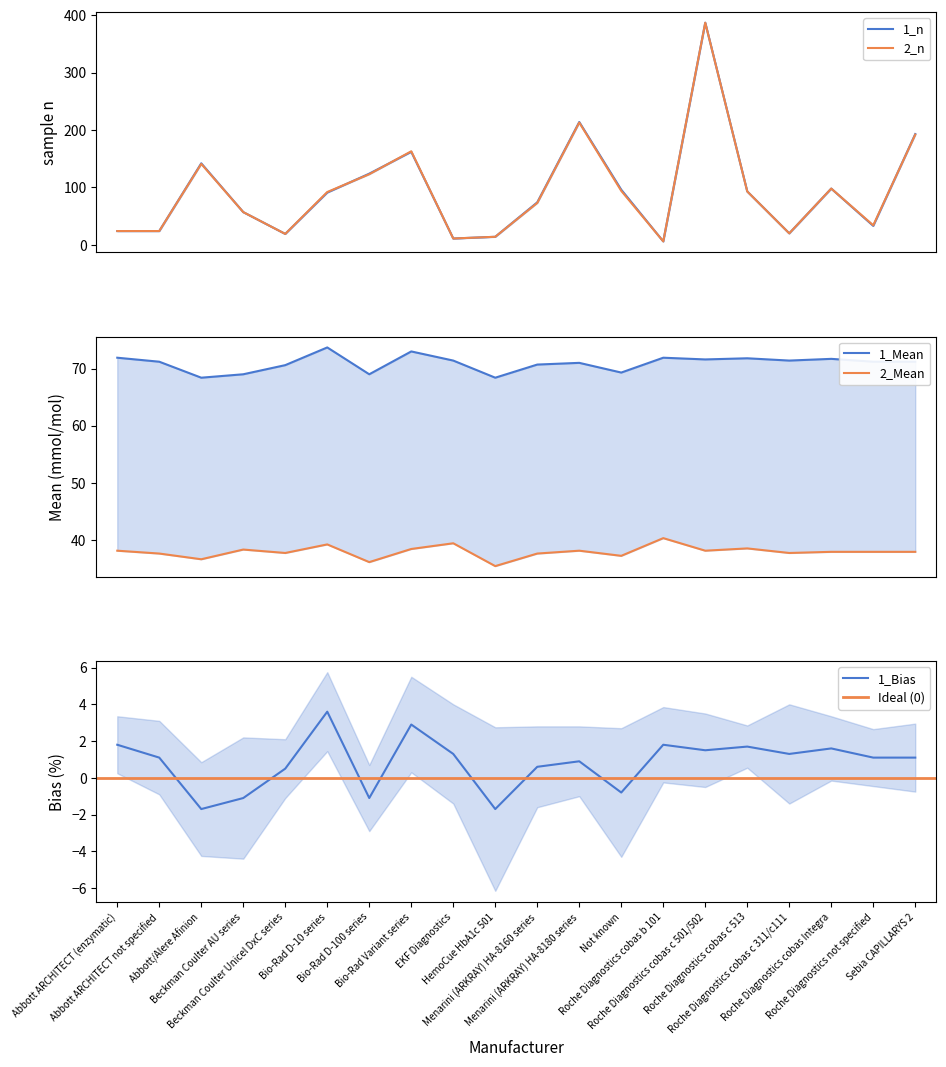

True or false: 1_Bias and 1_n intersect in this chart.

False